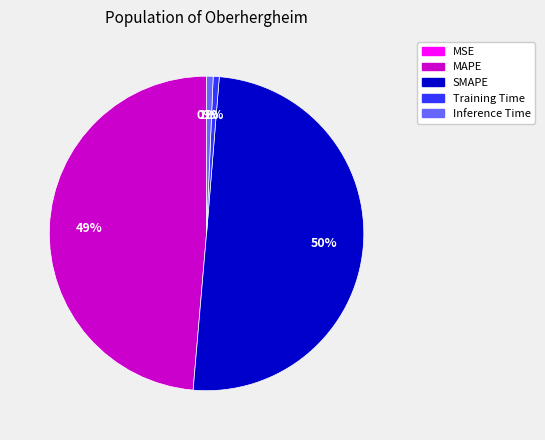

To the nearest percent, what is the average slice percentage?

20%